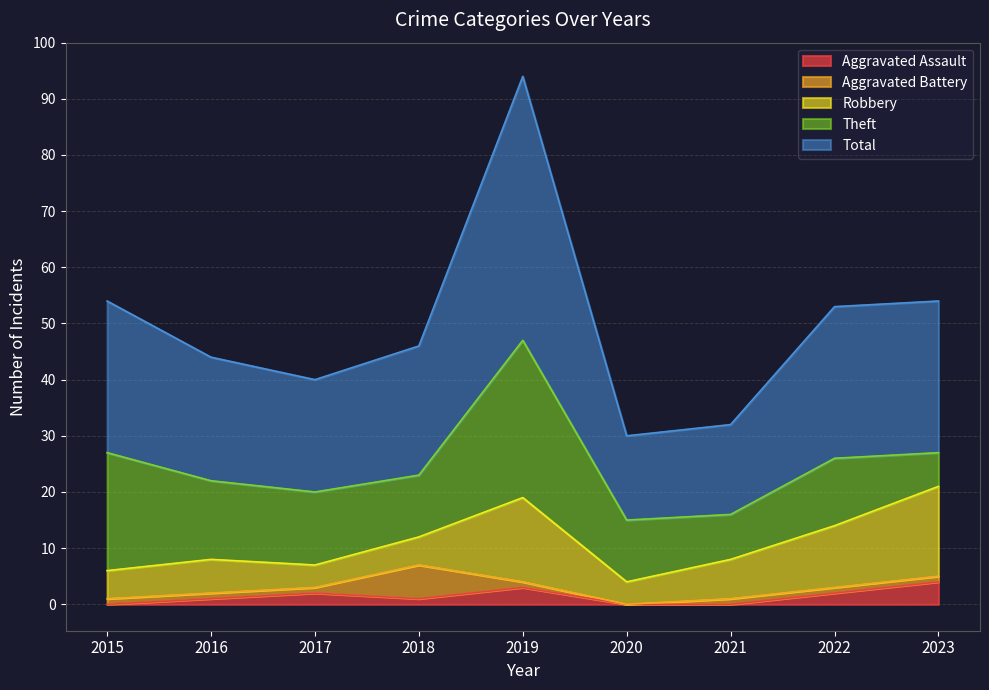

The Robbery series shows 2 at 2018. True or false?

False